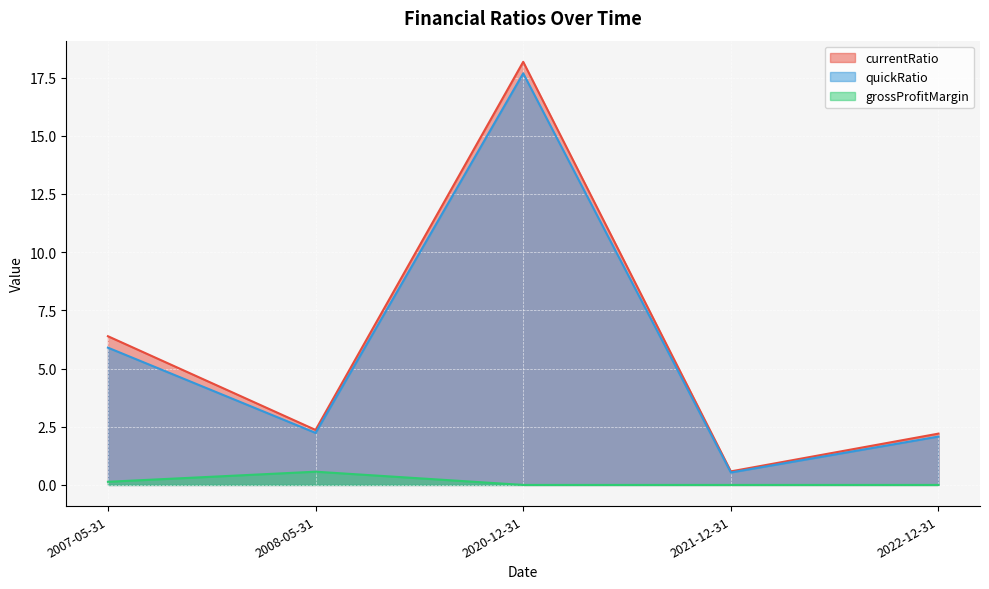

What position from the left is 2021-12-31?

4